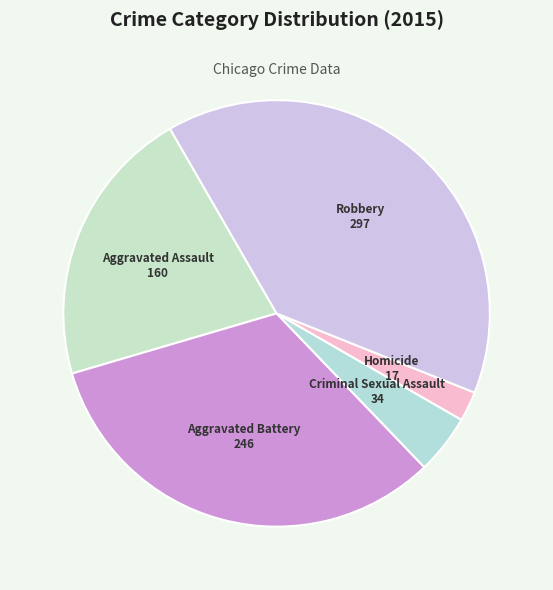

Is Aggravated Battery the majority of the pie?

No